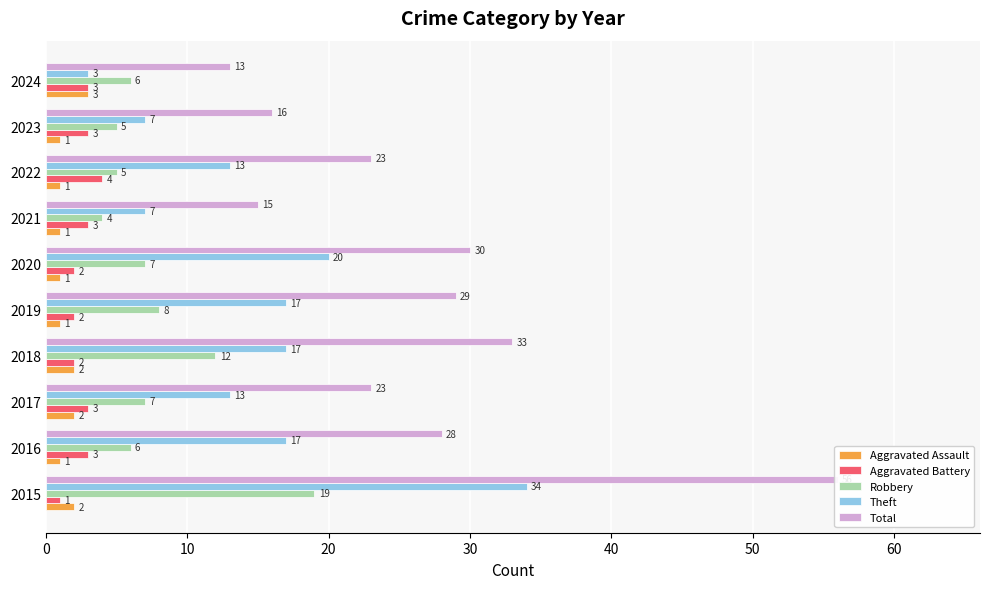

What is the sum of all Aggravated Assault values?

15